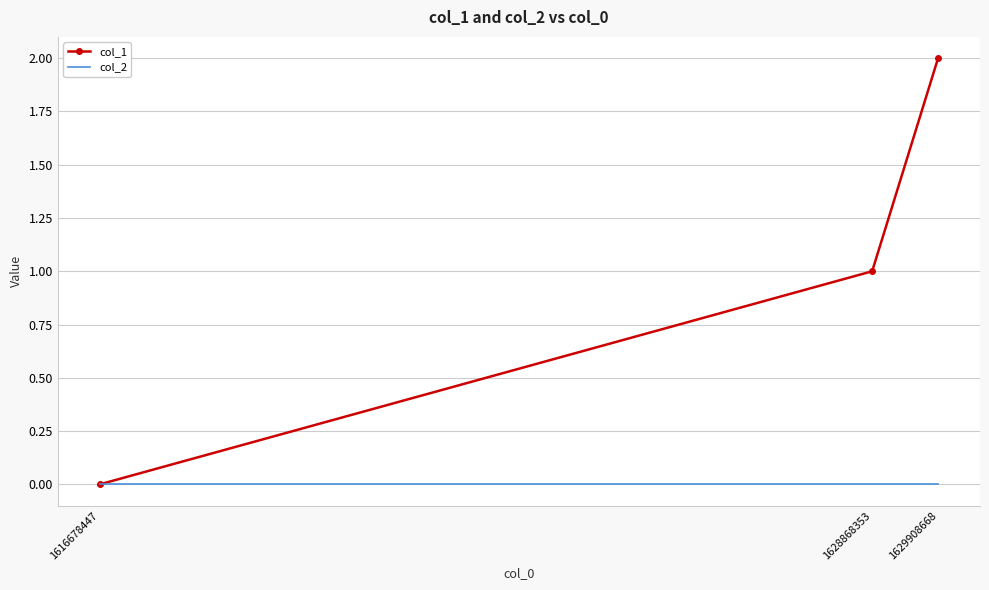

What is the greatest value displayed?

2